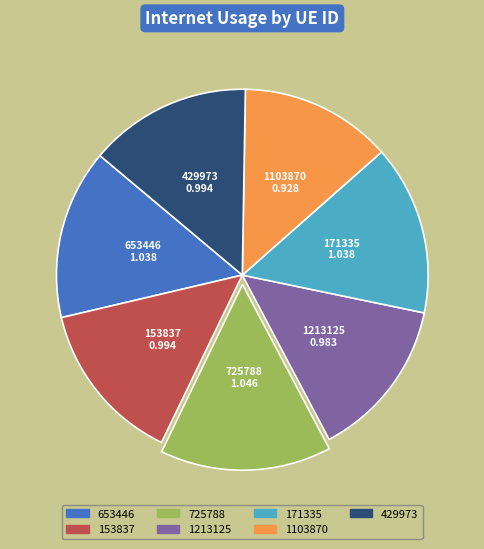

How many slices are in this pie chart?

7